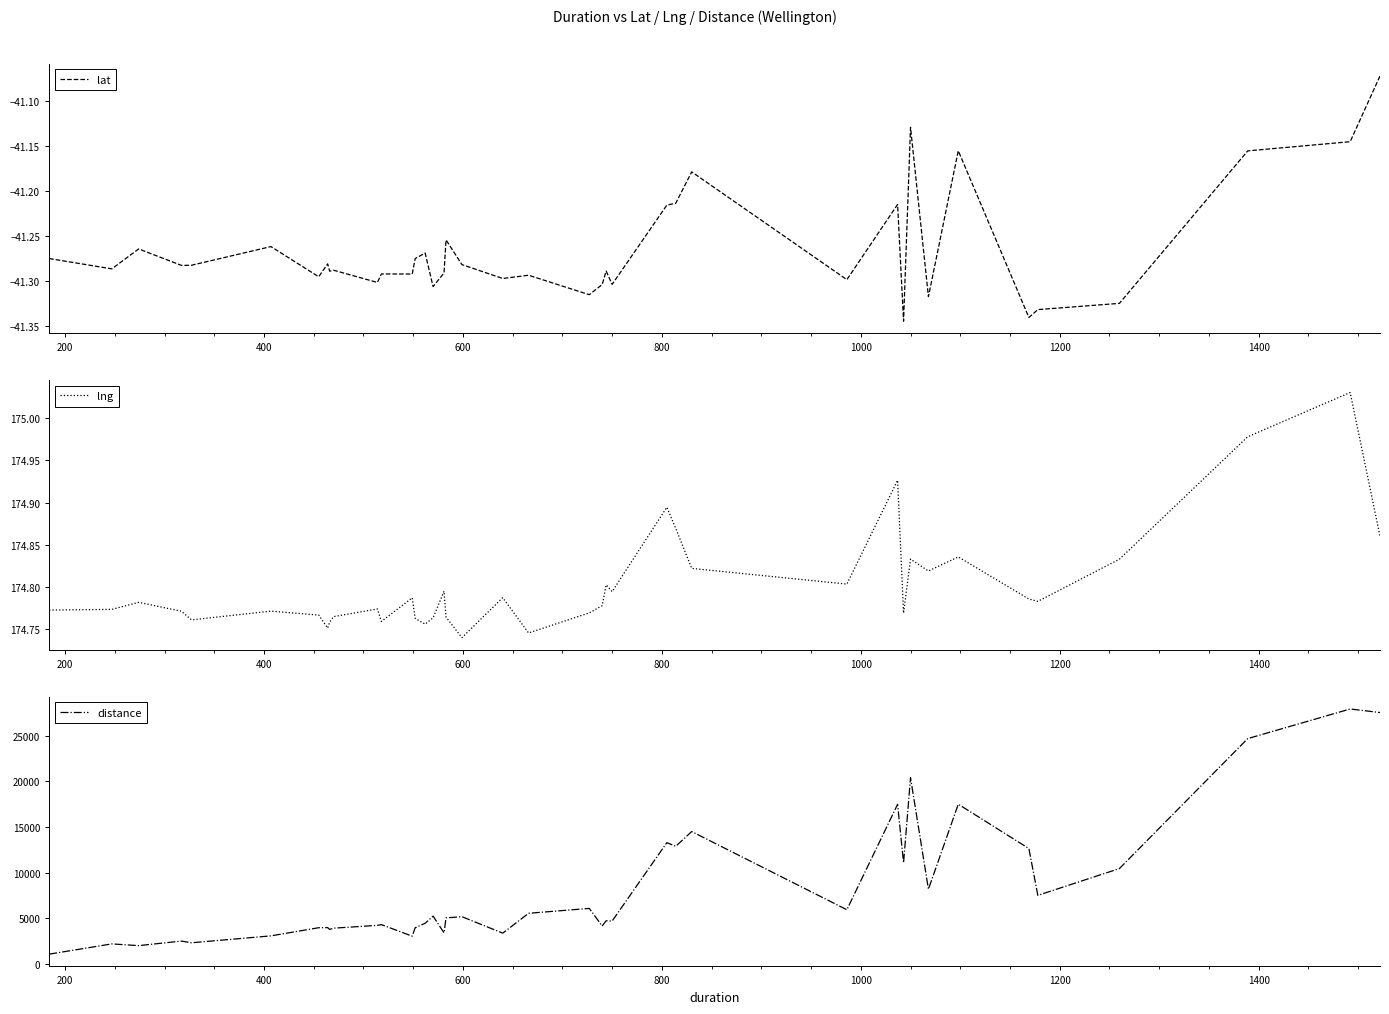

What is the minimum value for distance?

1056